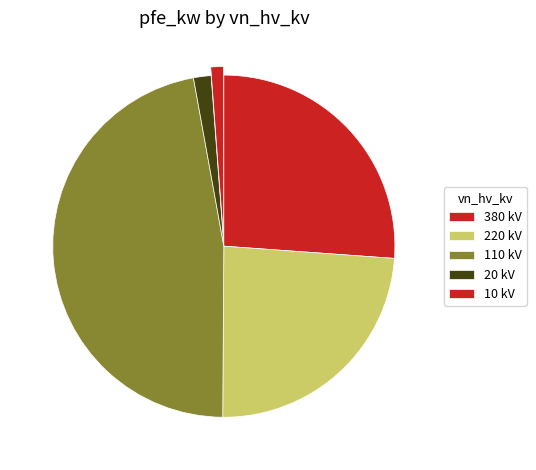

Which slice is the smallest?

10